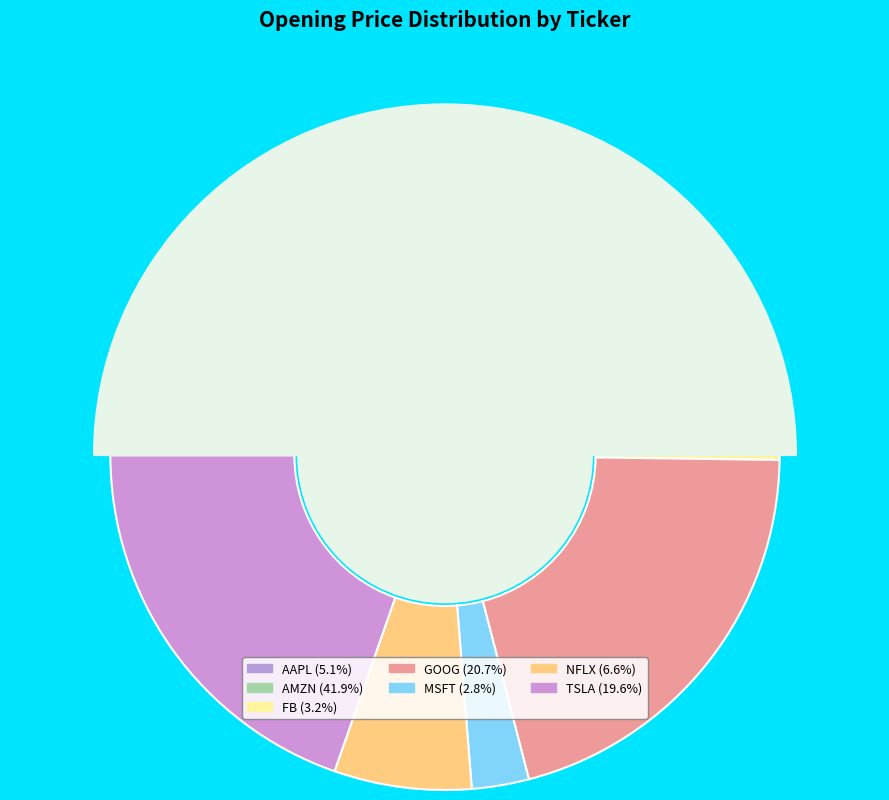

Is there any slice that represents more than half of the pie?

No